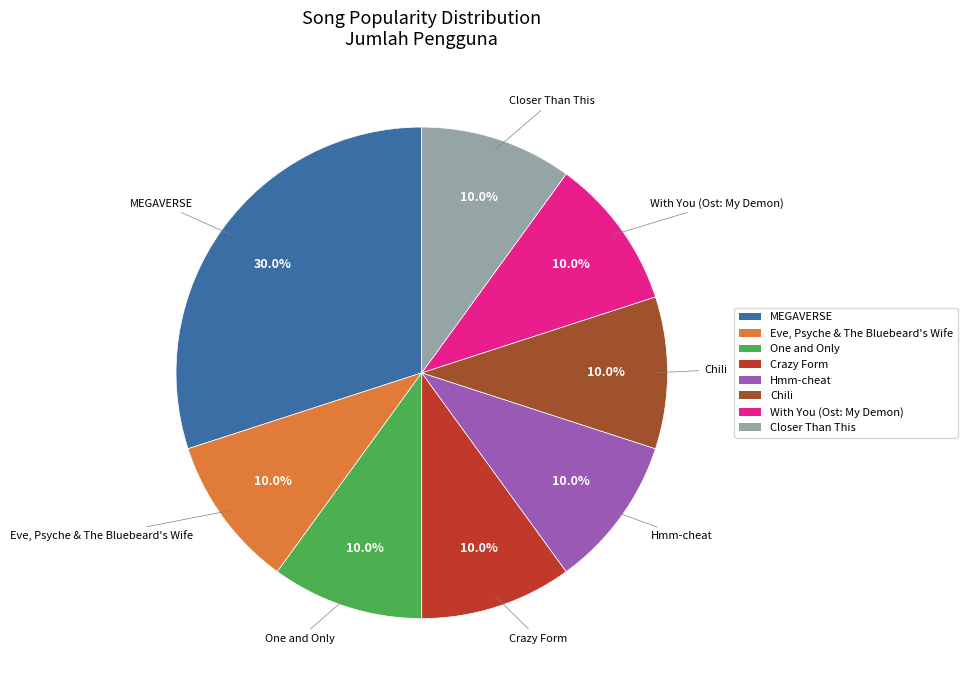

Which slice is the largest?

MEGAVERSE